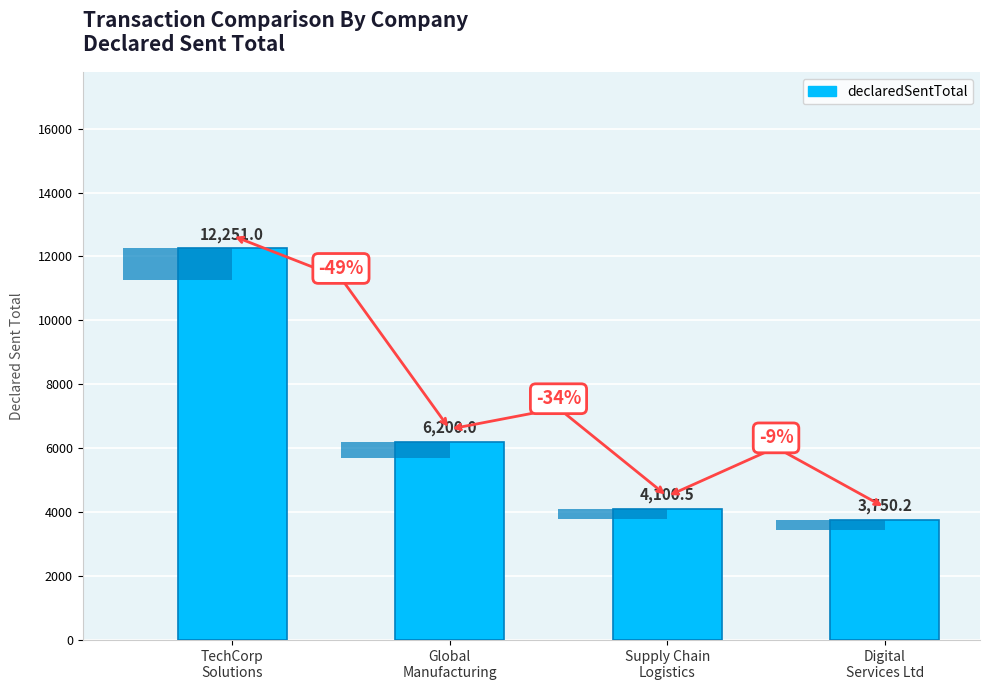

What is the label of the 2nd bar from the left?

Global
Manufacturing